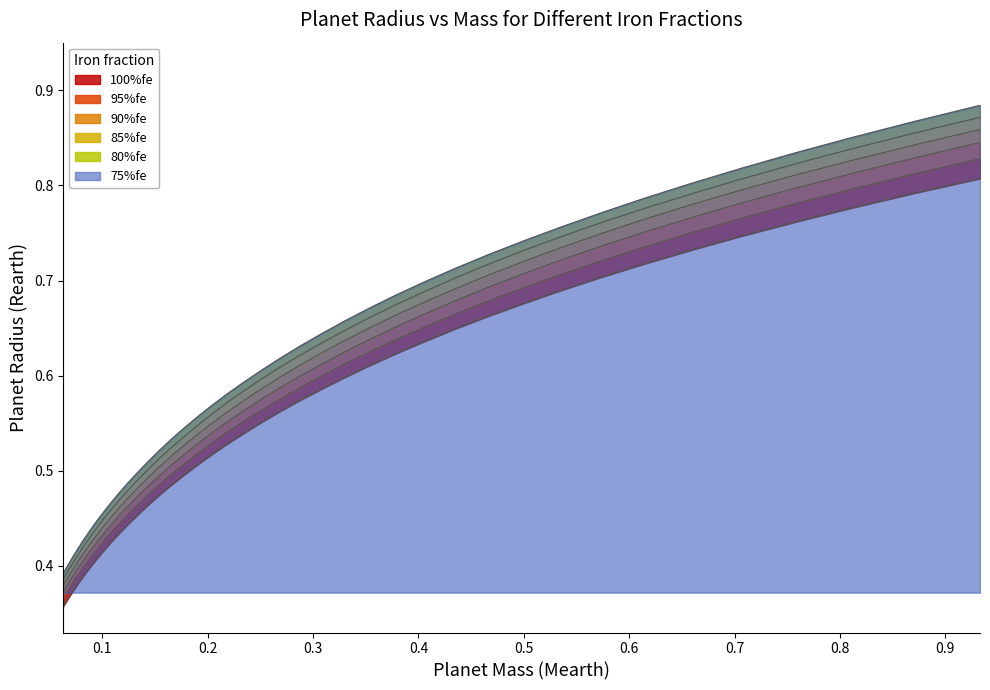

Which has a higher value, 0.0625 or 0.8706?

0.8706